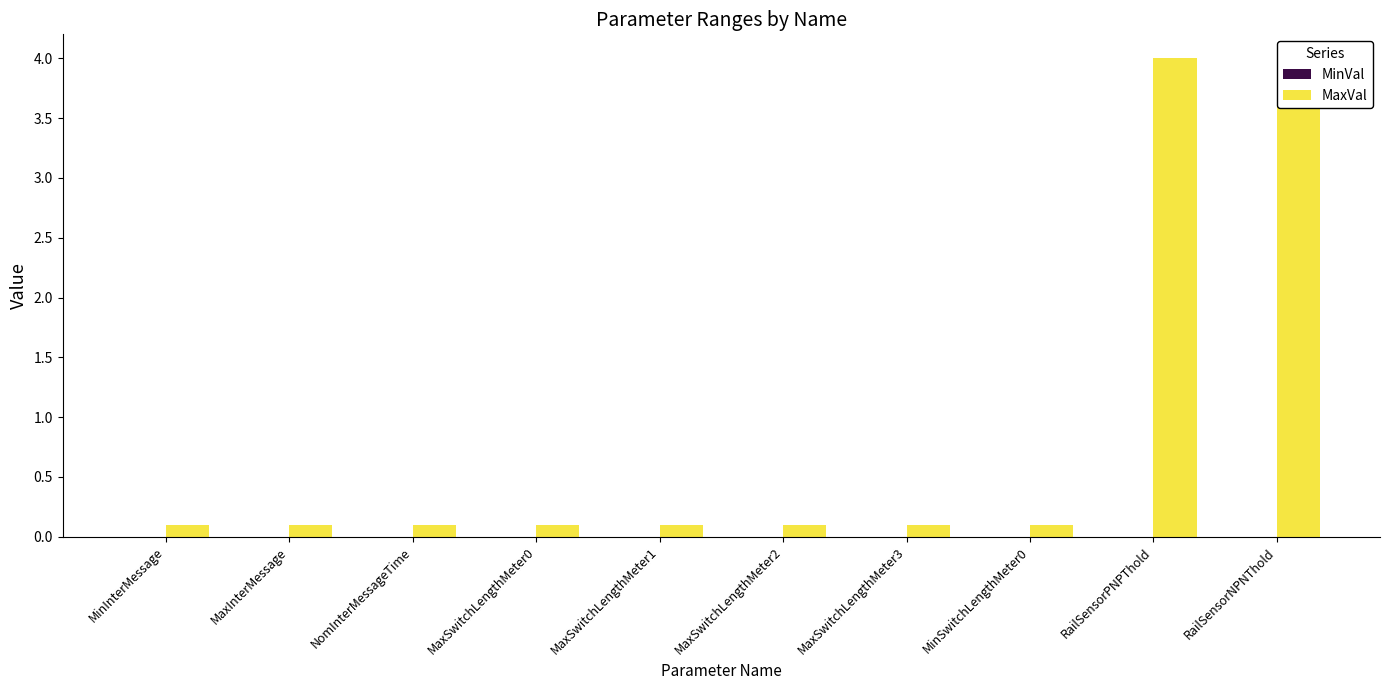

Rank the series at RailSensorPNPThold from lowest to highest value.

MinVal, MaxVal